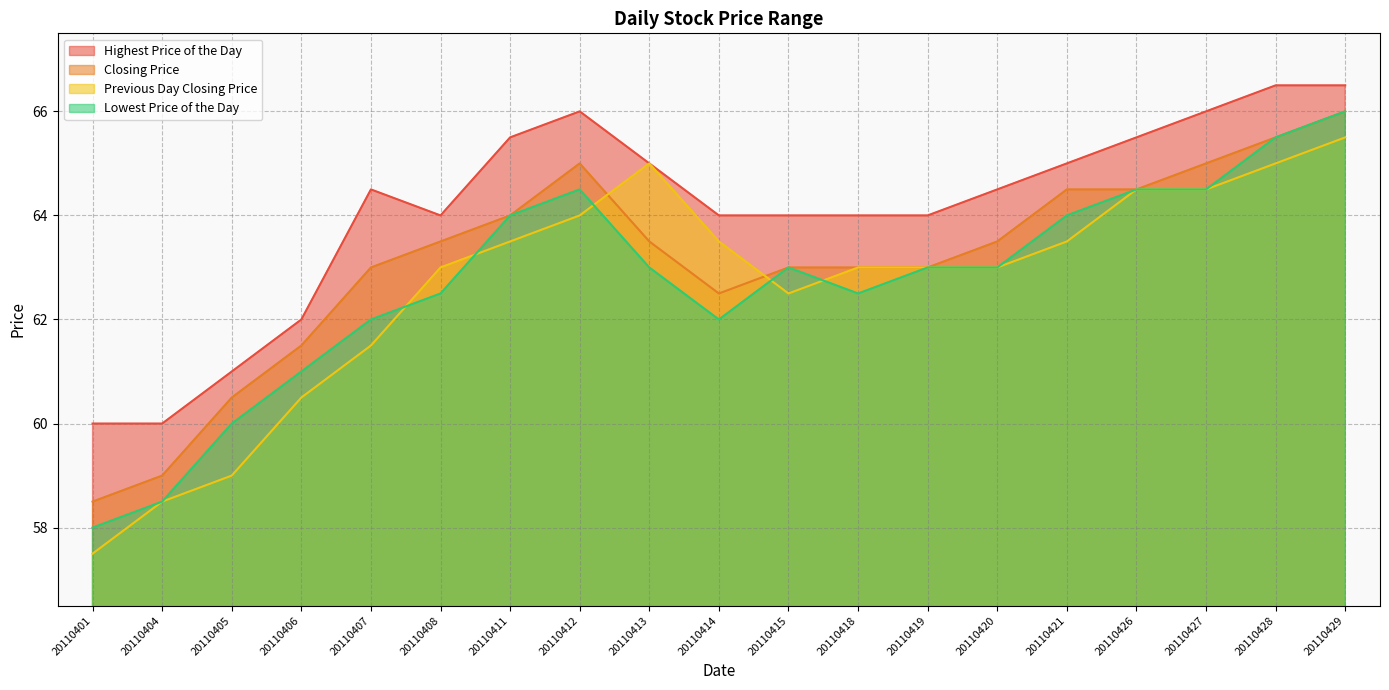

Is the value of Highest Price of the Day at 20110426 greater than the value of Previous Day Closing Price at 20110429?

No